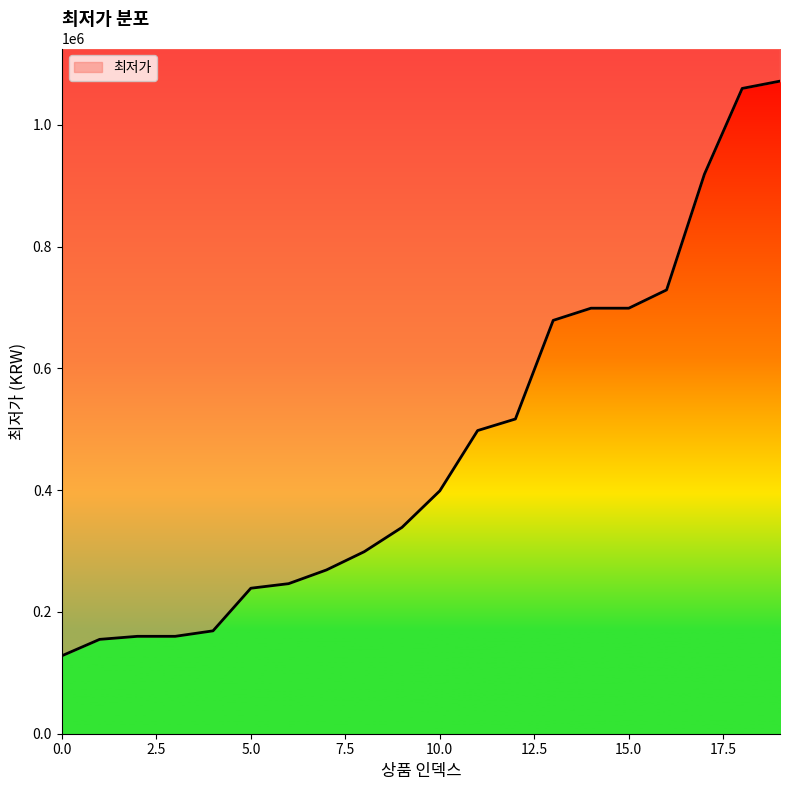

Between 16 and 11, which is larger?

16